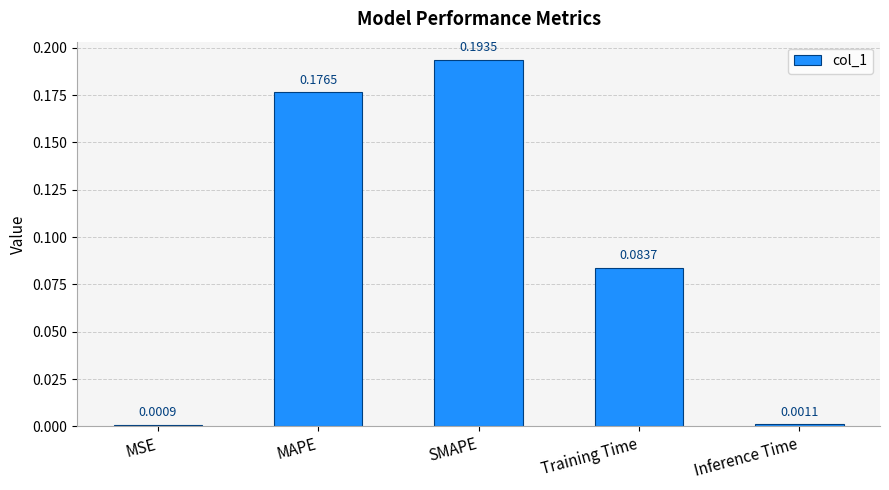

What is the sum of the values at SMAPE and Training Time?

0.3